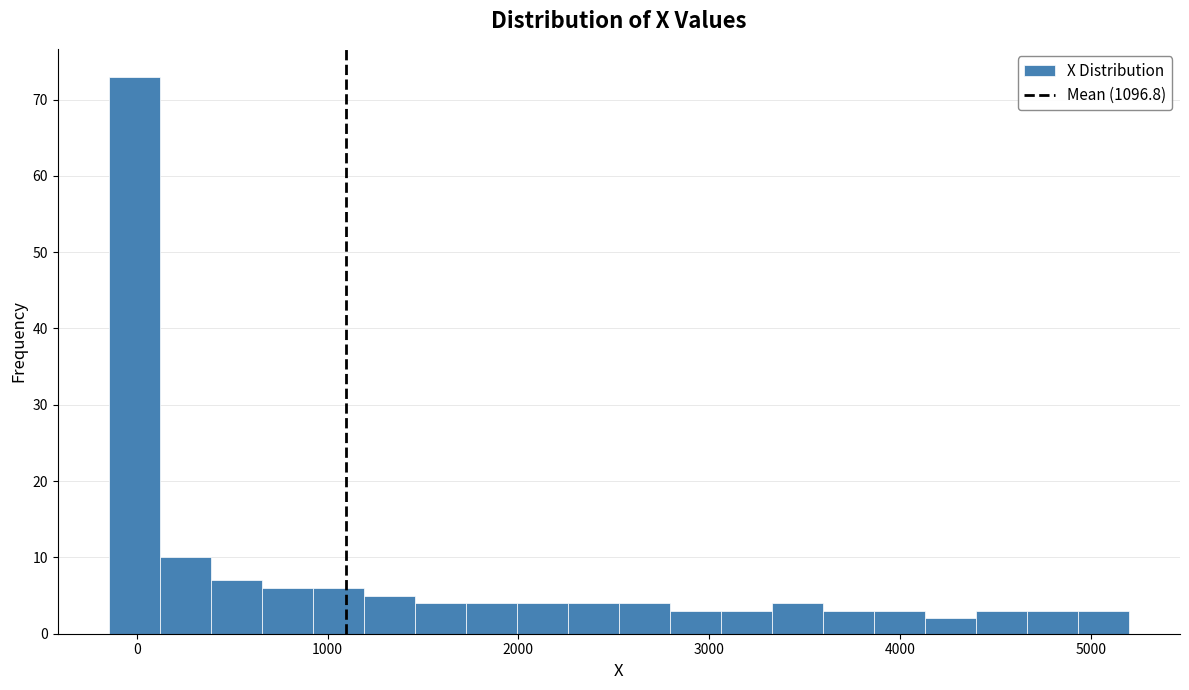

Read against the x-axis, roughly where is the centre of the tallest bar?

0